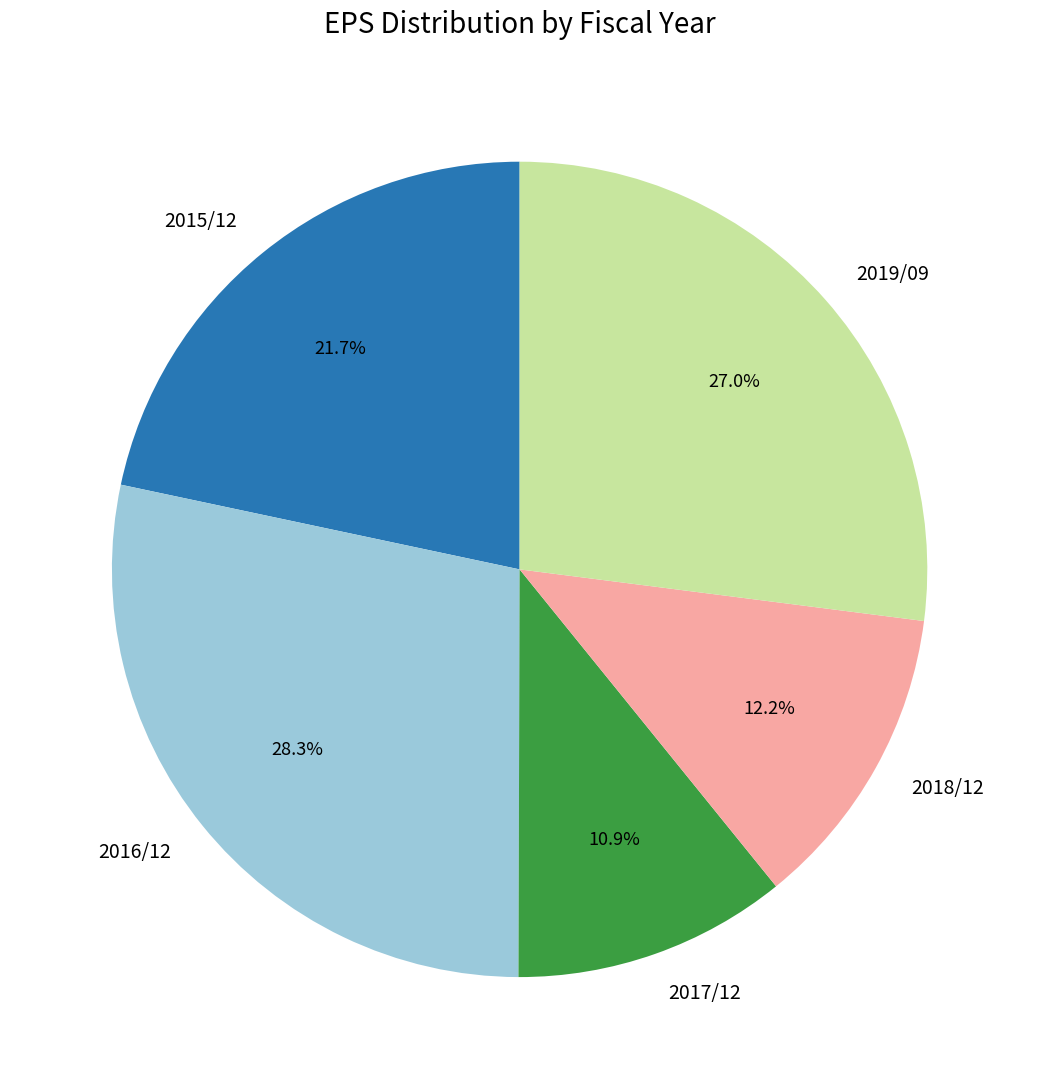

What percentage is the 2018/12 slice, to the nearest percent?

12%